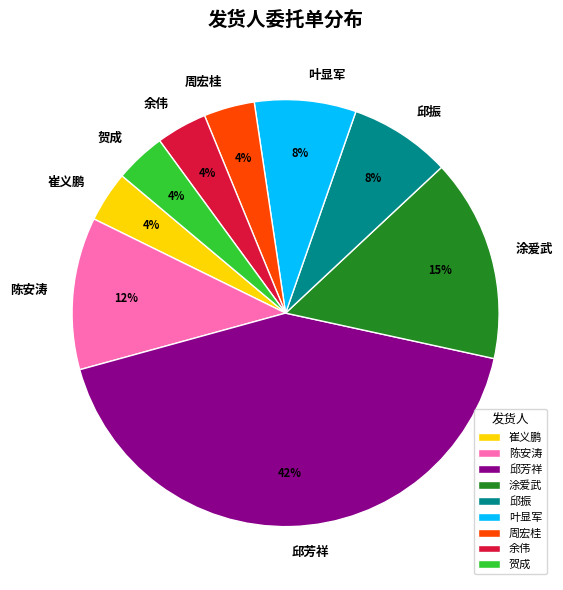

How many slices are in this pie chart?

9